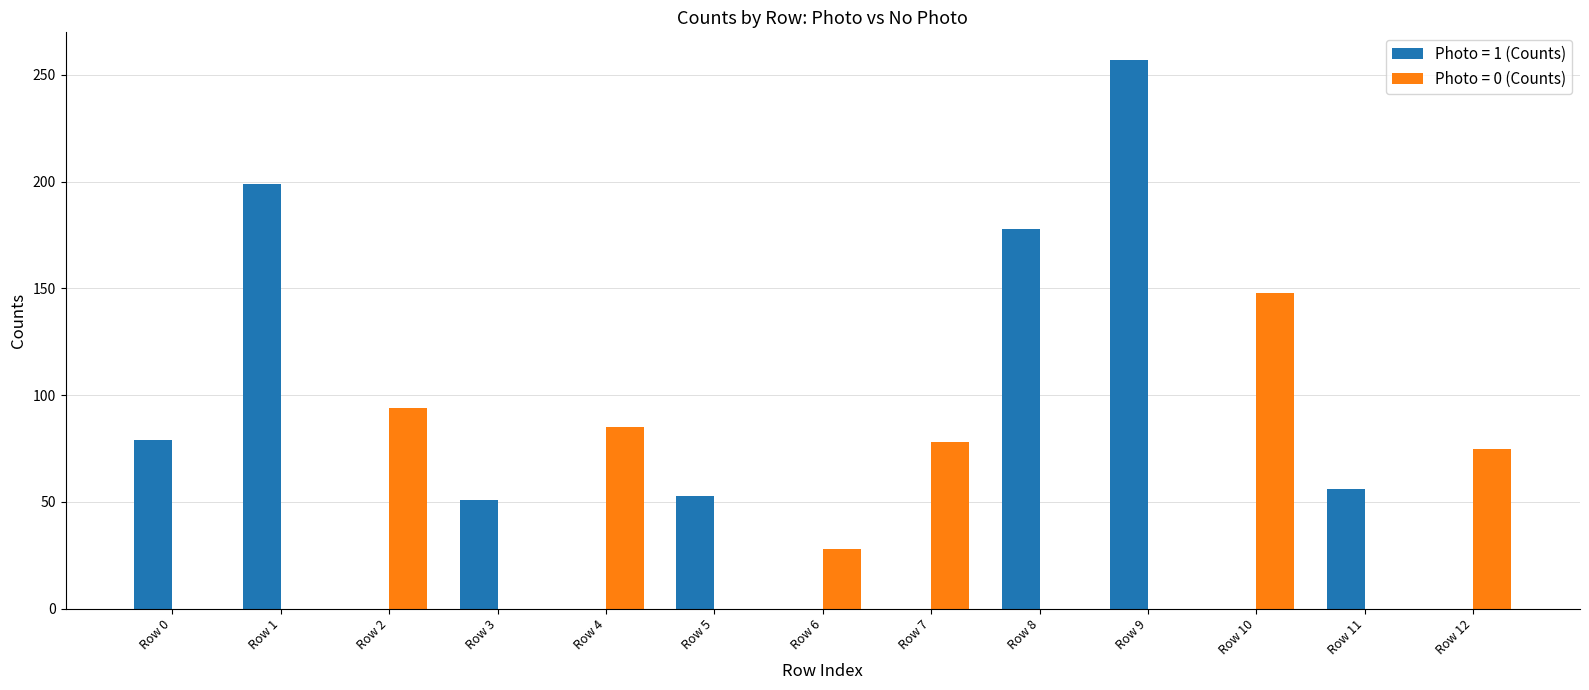

How many groups of bars are there?

13